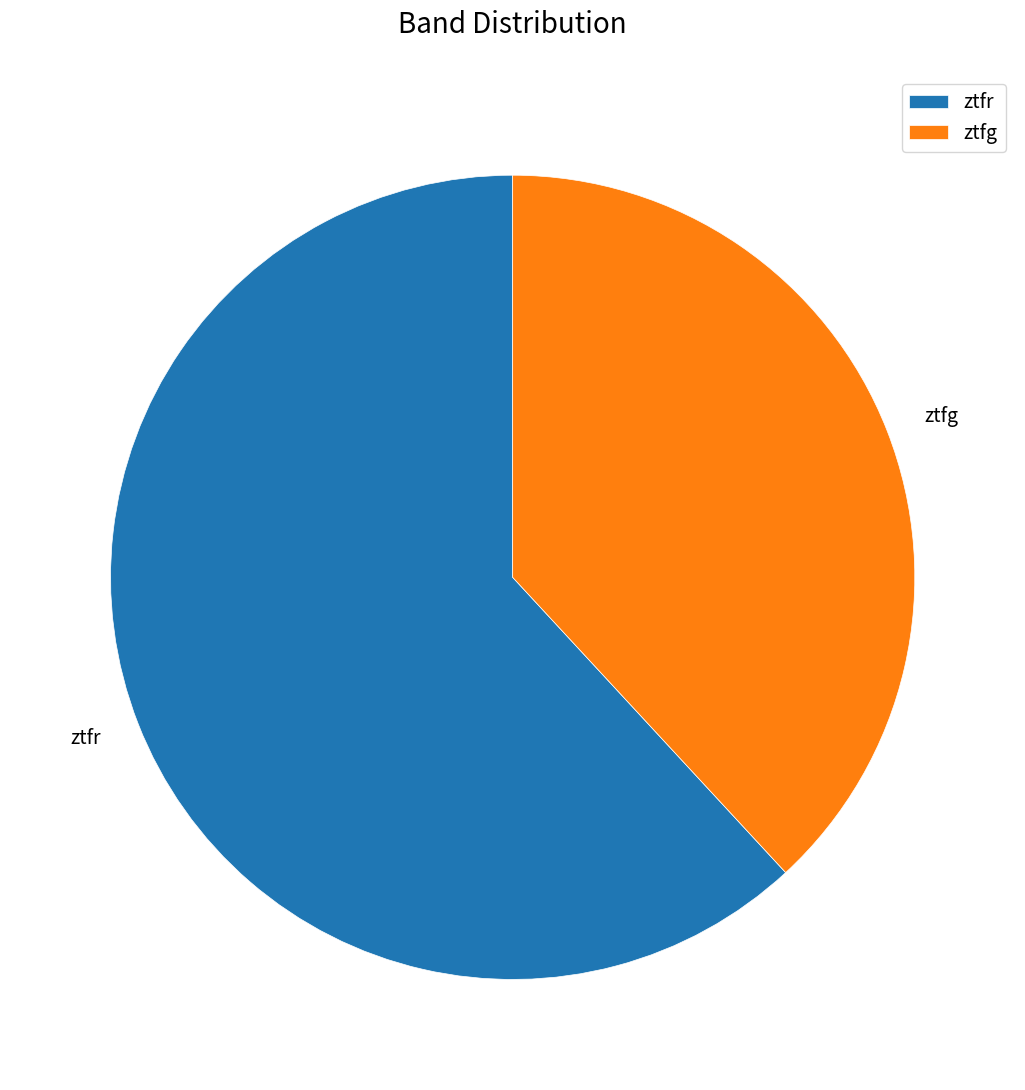

What is the largest slice in the pie chart?

ztfr